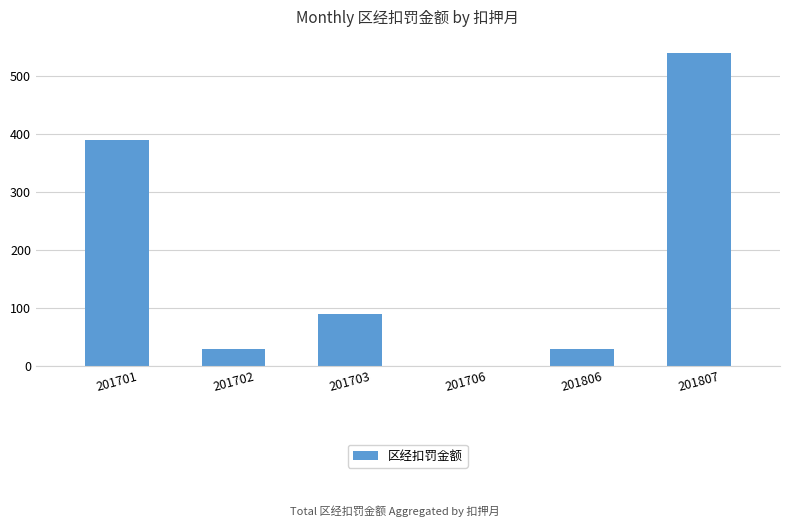

What is the change in value from 201702 to 201706?

-30